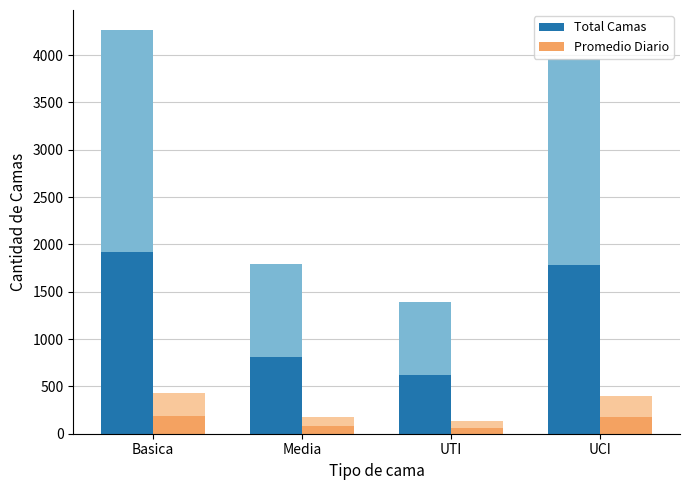

Reading left to right, extract all data points from this chart.

Total Camas: Basica=1918.4	Media=807.8	UTI=625.5	UCI=1780.2
Promedio Diario: Basica=191.8	Media=80.8	UTI=62.6	UCI=178.0